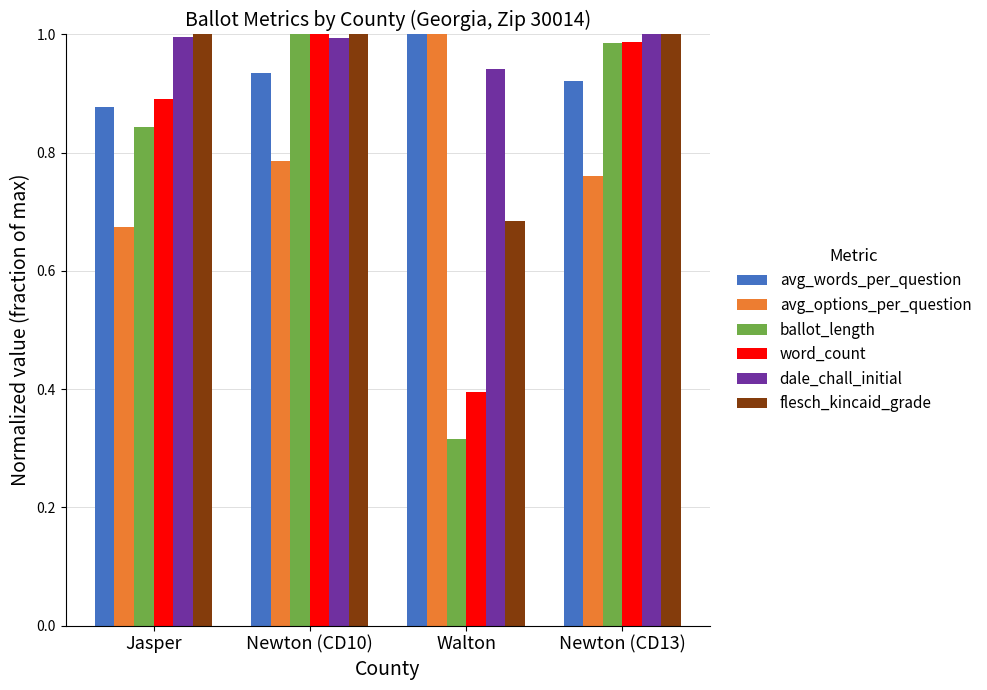

The value of dale_chall_initial at Walton is 0.4. True or false?

False